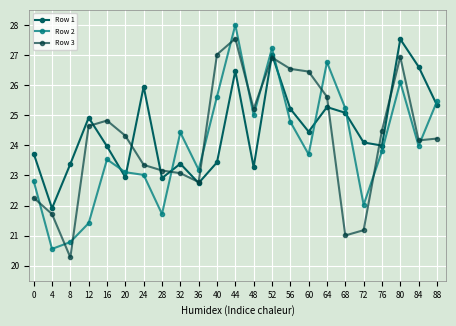

What are all the series names shown in the legend?

Row 1, Row 2, Row 3